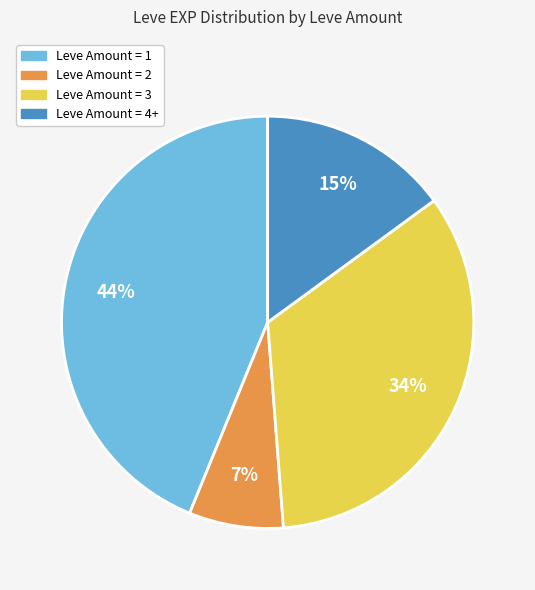

Is there a majority slice in this chart?

No